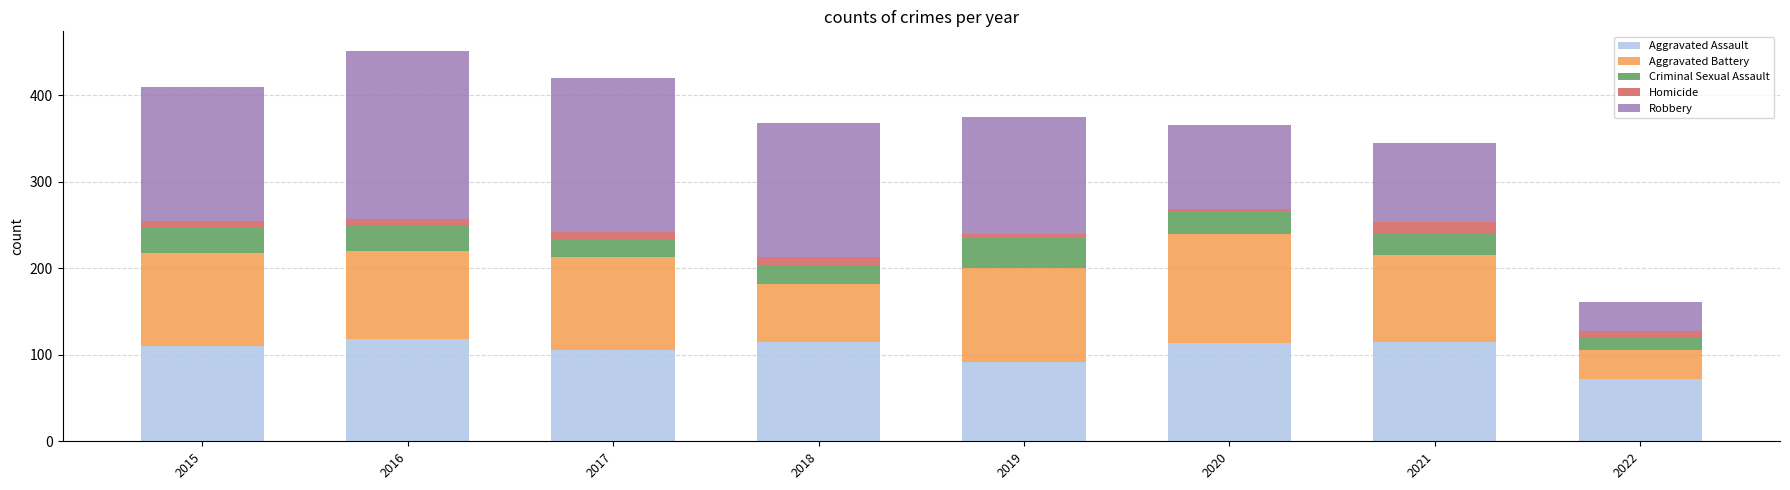

What is the minimum value for Aggravated Assault?

72